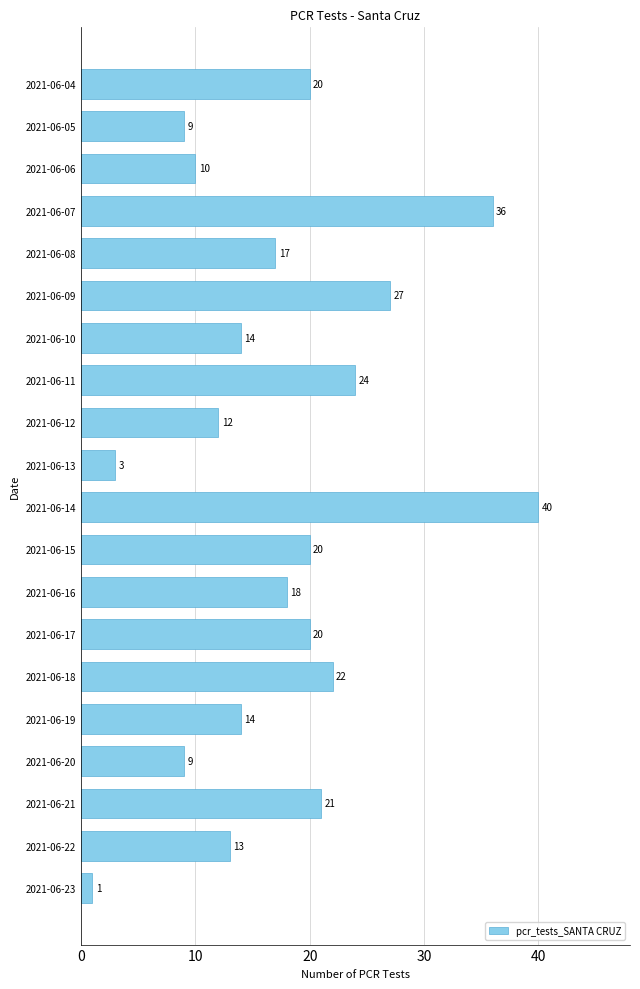

How many values are below 18?

10